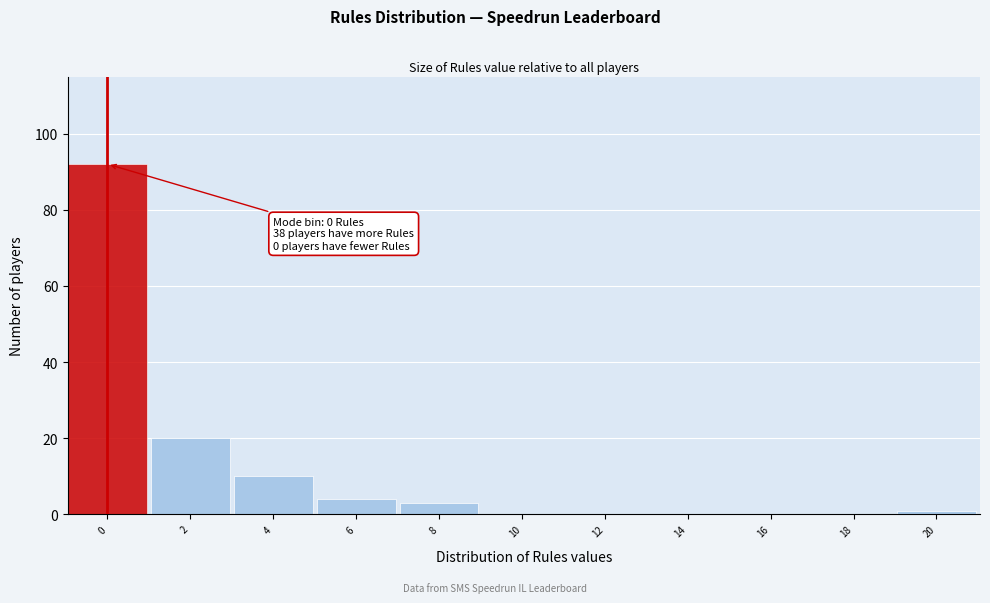

Reading right to left, list all the values displayed in this chart.

20=1	18=0	16=0	14=0	12=0	10=0	8=3	6=4	4=10	2=20	0=92